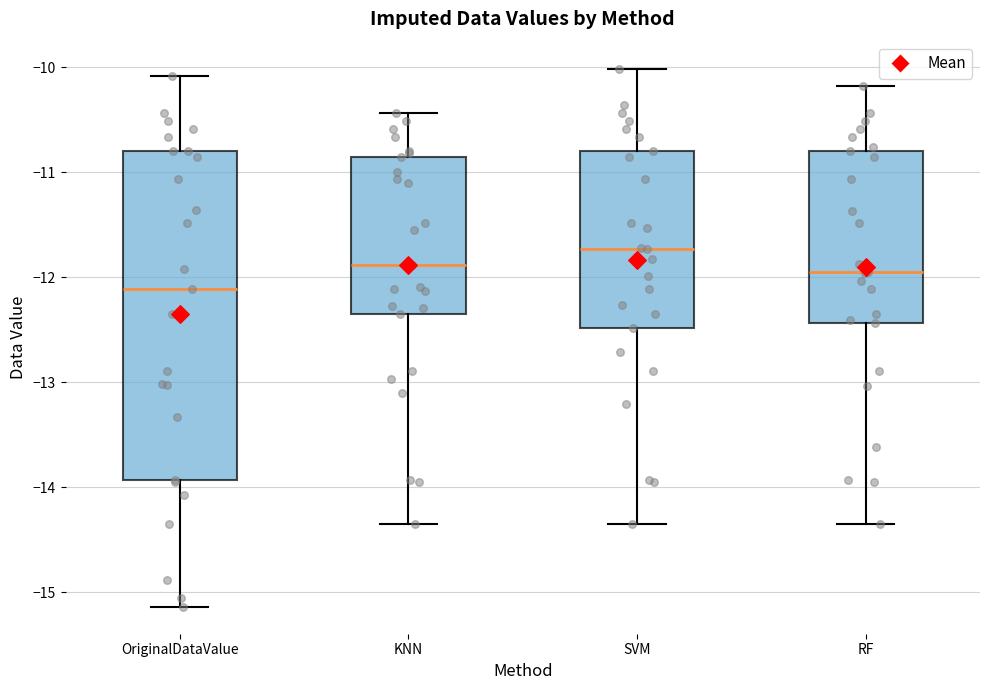

Which box has the lowest median line?

OriginalDataValue